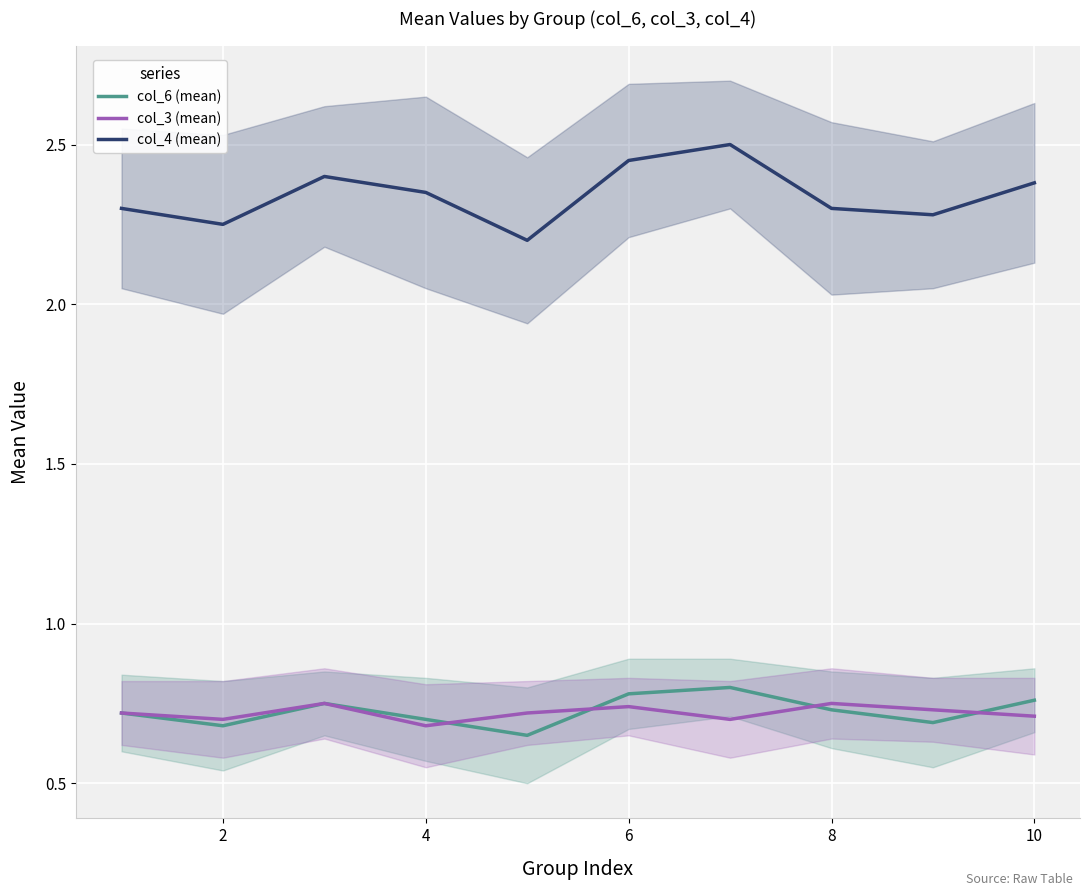

What is the lowest value of the col_3 (mean) series?

0.7